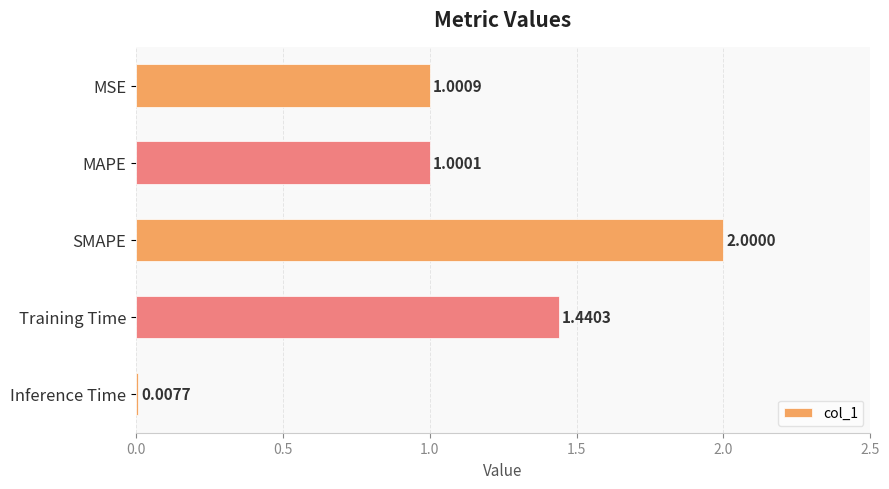

What is the label of the 3rd bar from the bottom?

SMAPE